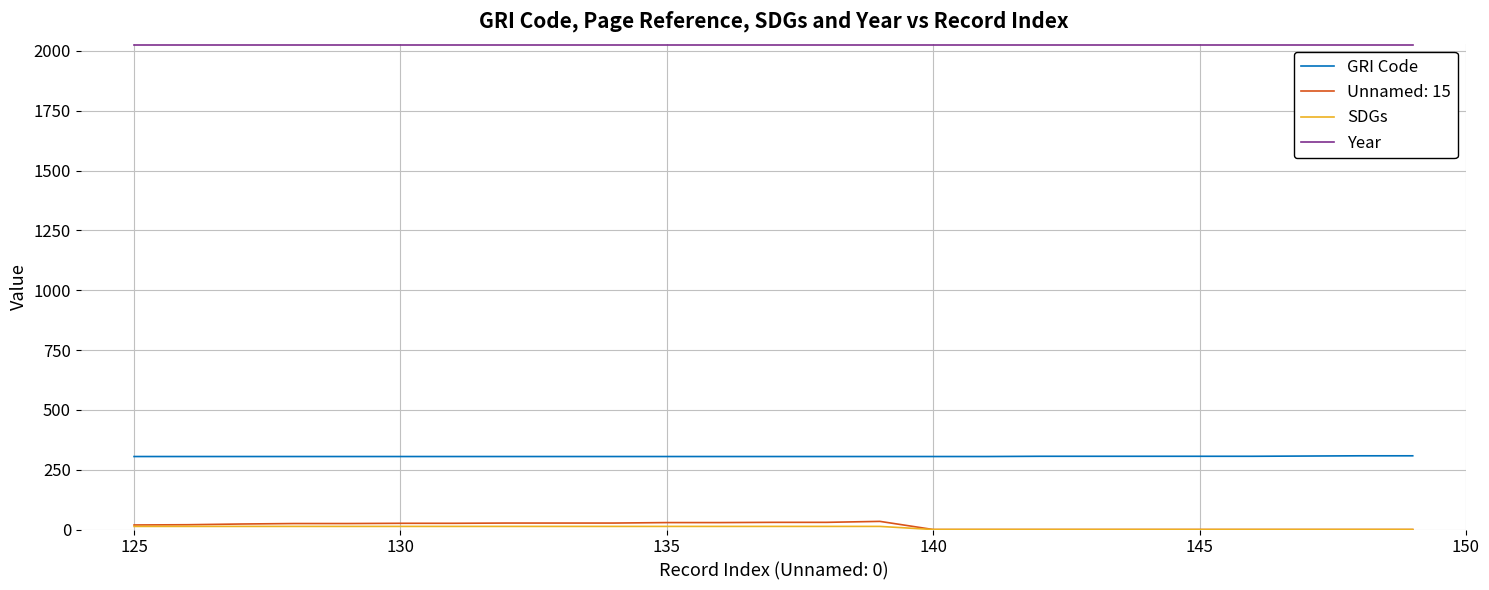

What is the lowest value of the Year series?

2023